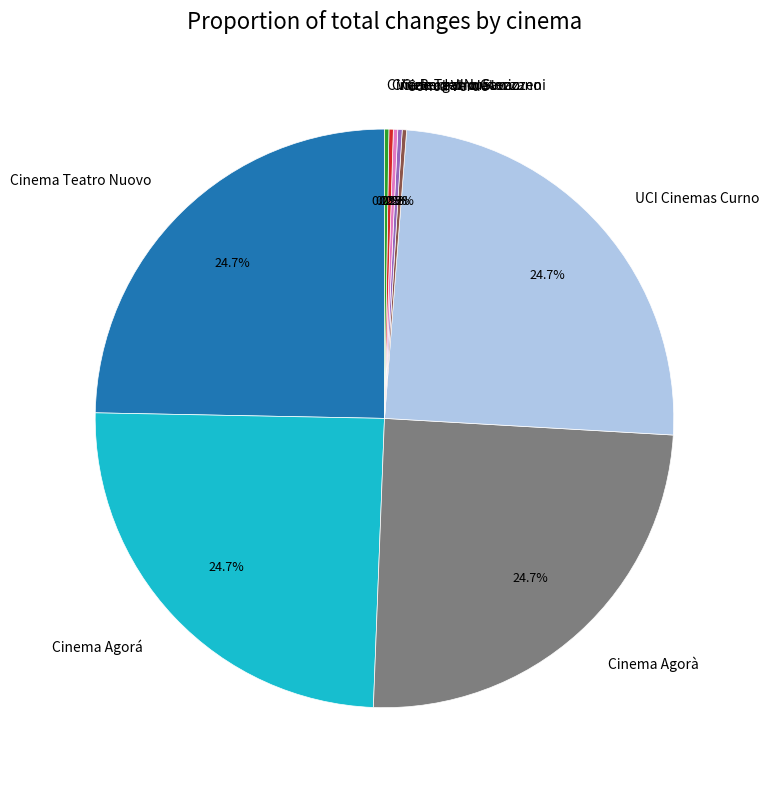

To the nearest percent, what is the average slice percentage?

11%